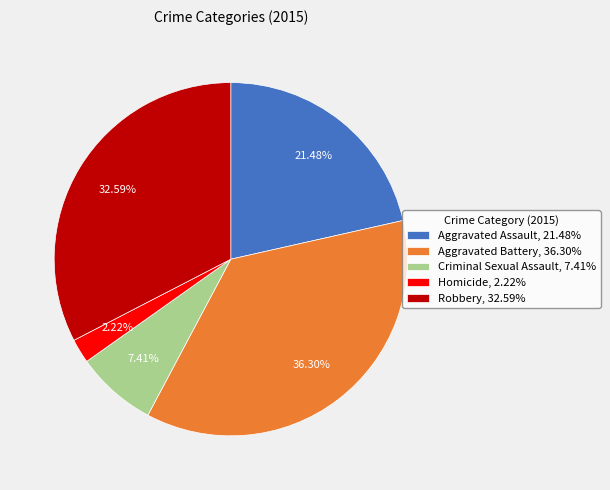

Count the number of slices in the pie.

5